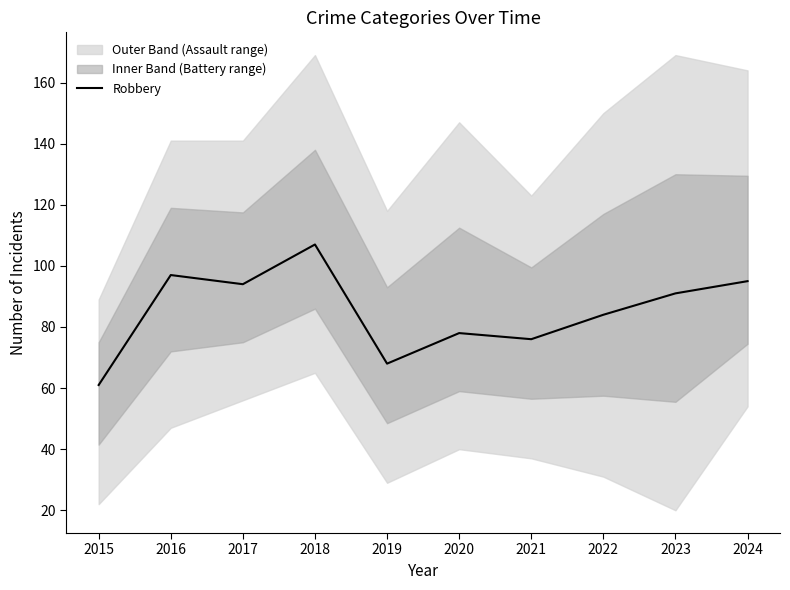

List the labels in order of value, smallest first.

2015, 2019, 2021, 2020, 2022, 2023, 2017, 2024, 2016, 2018